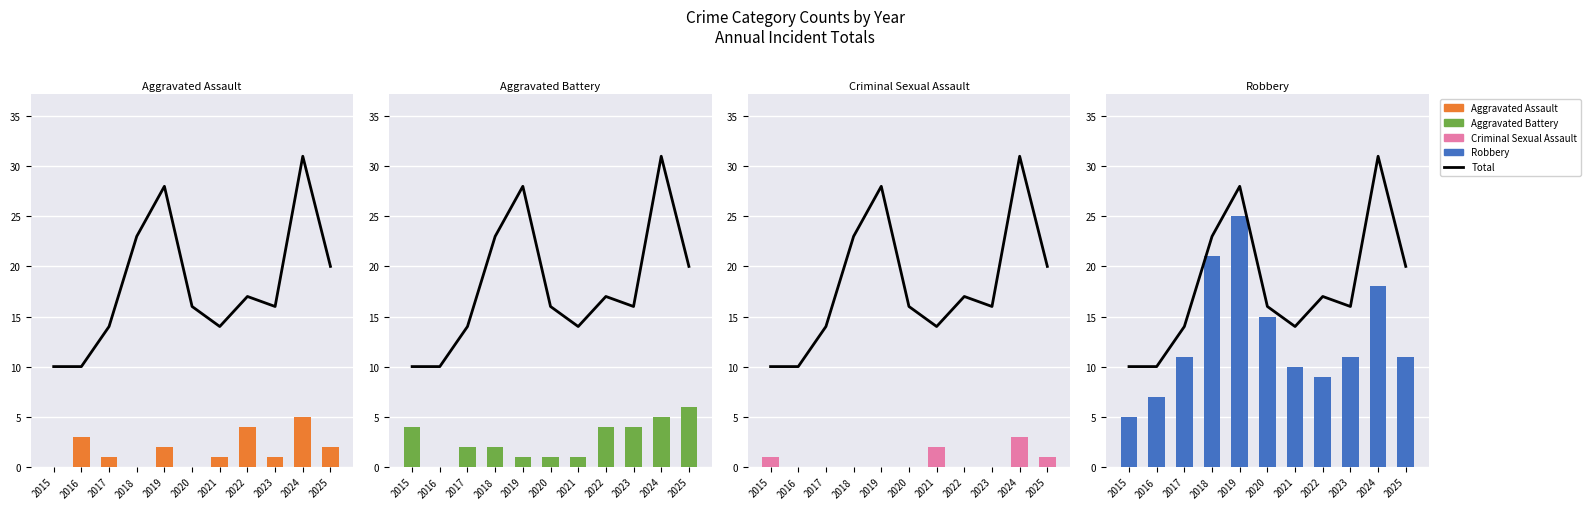

What is the average value of the Aggravated Assault series?

2